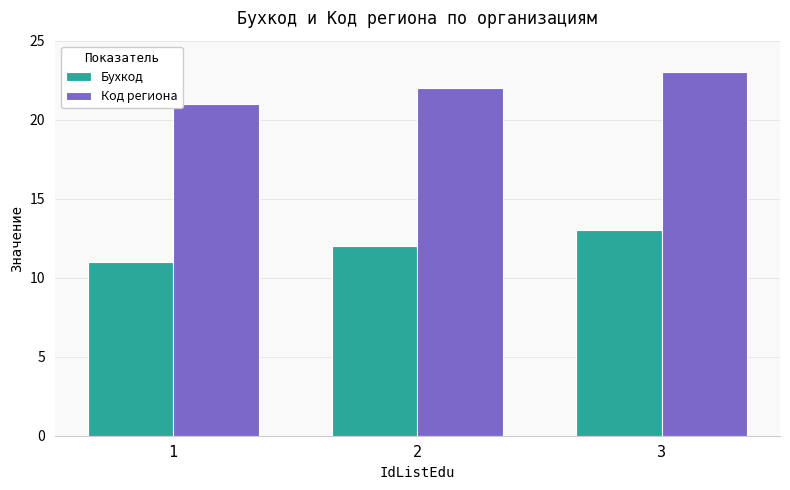

At which category is the sum across all series the highest?

3